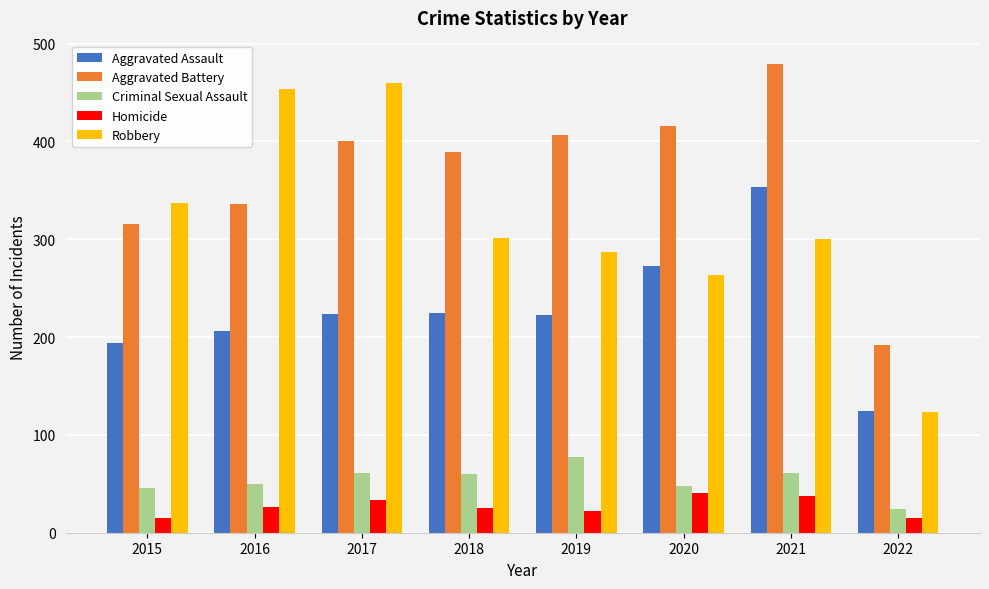

Count the number of data series in this chart.

5